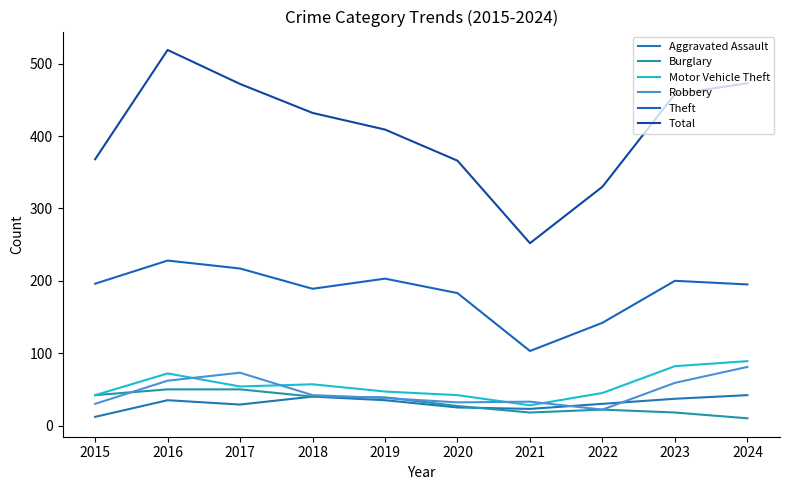

List the series in order of their peak value, highest first.

Total, Theft, Motor Vehicle Theft, Robbery, Burglary, Aggravated Assault